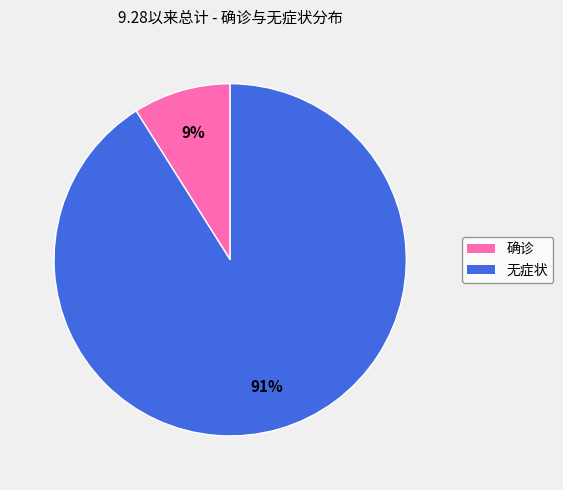

To the nearest percent, what portion does 确诊 represent?

9%